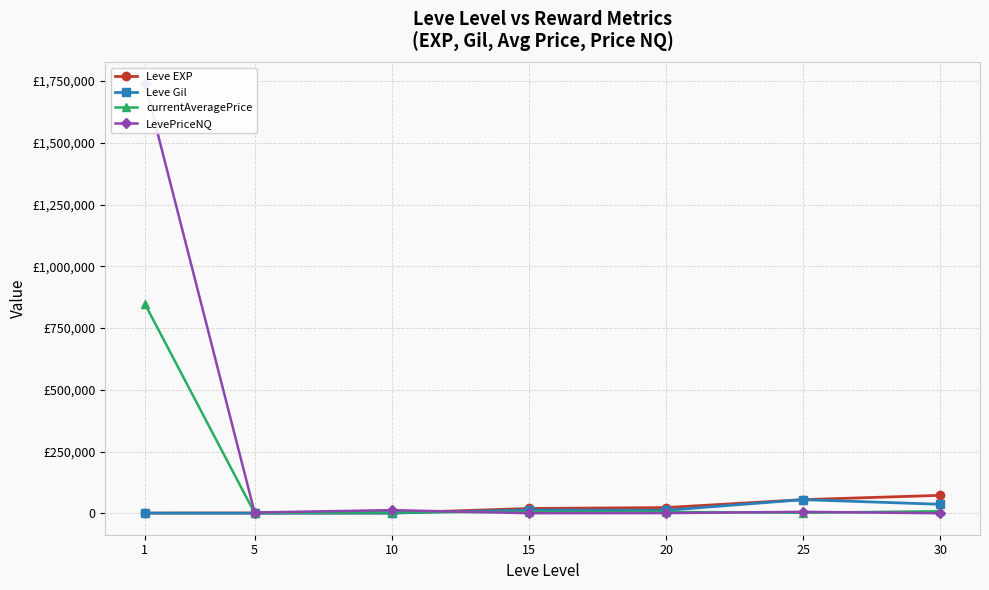

What is the difference between the maximum and second lowest values in the LevePriceNQ series?

1740087.3